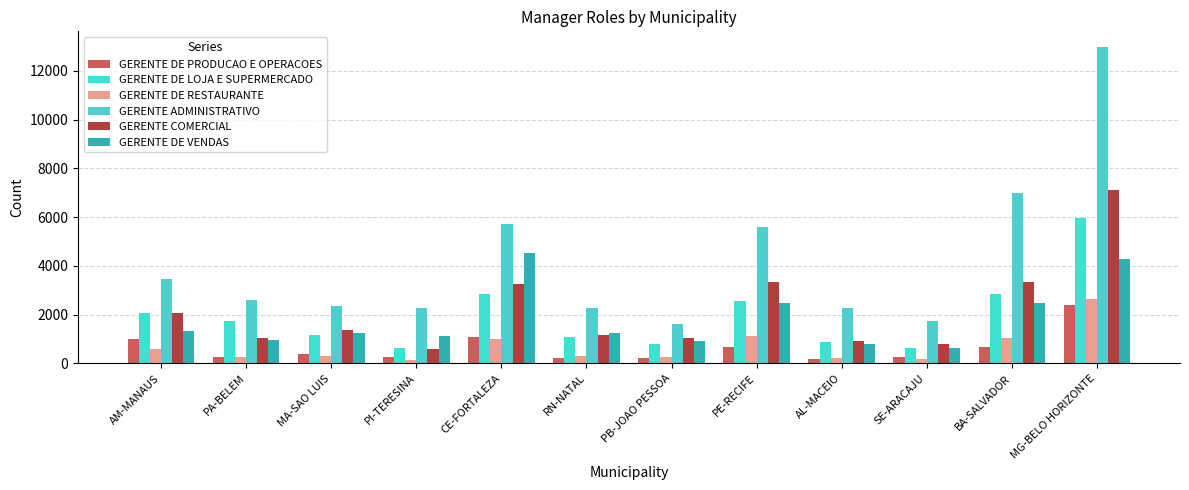

Reading left to right, extract all data points from this chart.

GERENTE DE PRODUCAO E OPERACOES: 1005	262	370	248	1097	217	213	681	161	242	672	2395
GERENTE DE LOJA E SUPERMERCADO: 2074	1720	1153	615	2834	1071	800	2572	883	646	2843	5951
GERENTE DE RESTAURANTE: 595	276	289	128	1008	294	252	1137	230	181	1038	2636
GERENTE ADMINISTRATIVO: 3451	2607	2344	2254	5734	2292	1614	5581	2280	1735	7005	12970
GERENTE COMERCIAL: 2085	1050	1366	599	3262	1175	1033	3350	930	812	3337	7122
GERENTE DE VENDAS: 1320	941	1267	1142	4545	1249	918	2477	809	622	2463	4270